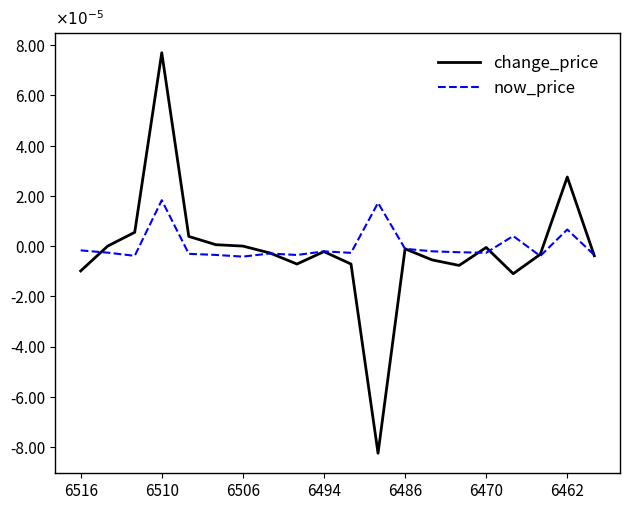

What are all the series names shown in the legend?

change_price, now_price